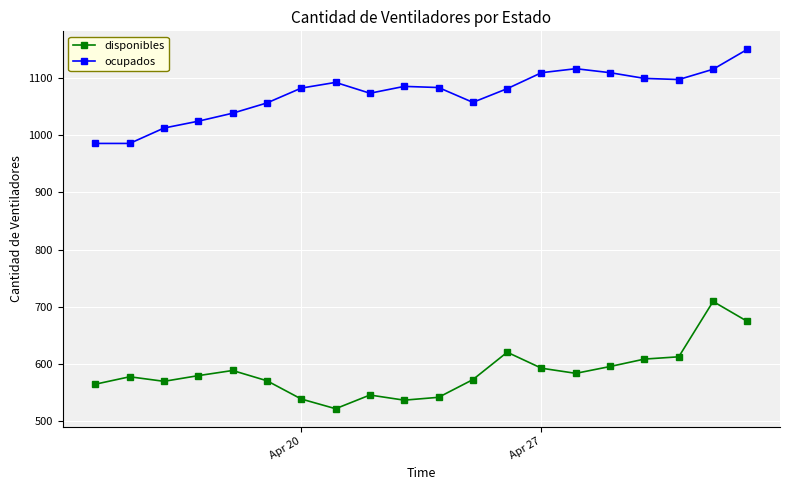

List the series in order of their overall mean, highest first.

ocupados, disponibles